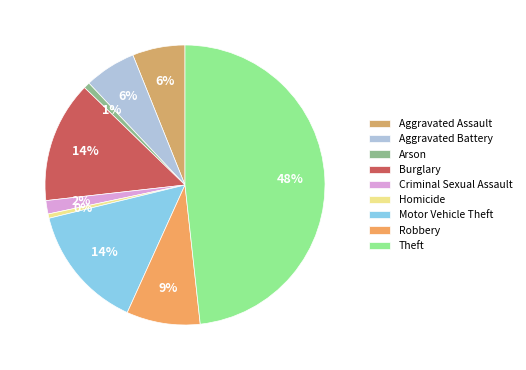

Is it true that Criminal Sexual Assault is 2% of the pie?

True